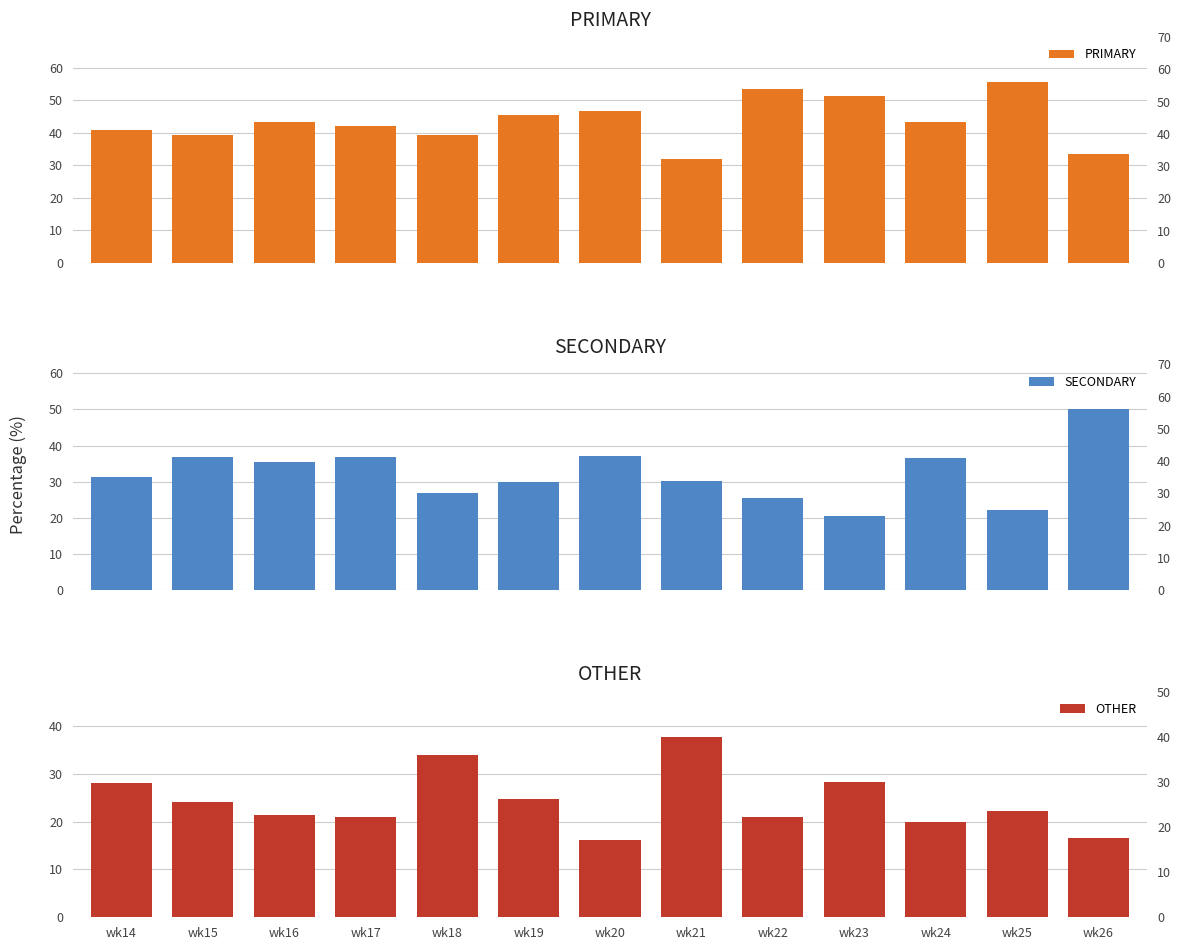

Reading left to right, what are all the values shown in this chart?

PRIMARY: 40.8	39.2	43.2	42.0	39.3	45.5	46.8	32.1	53.5	51.3	43.3	55.6	33.3
SECONDARY: 31.2	36.8	35.4	37.0	26.8	29.9	37.1	30.2	25.6	20.5	36.7	22.2	50.0
OTHER: 28.0	24.0	21.4	21.0	33.9	24.7	16.1	37.7	20.9	28.2	20.0	22.2	16.7